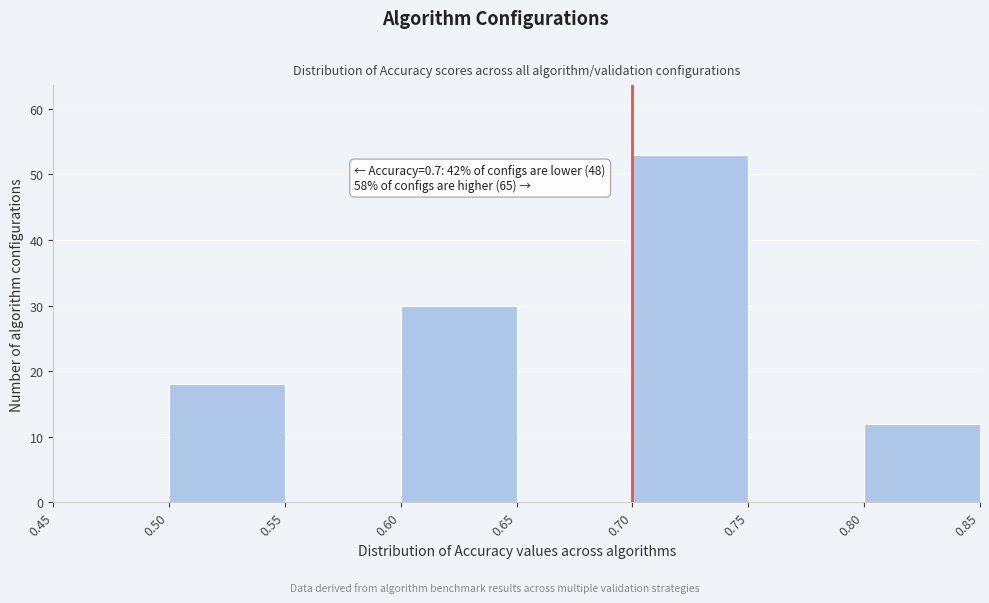

Which range on the x-axis has the tallest bar?

0.70 to 0.75